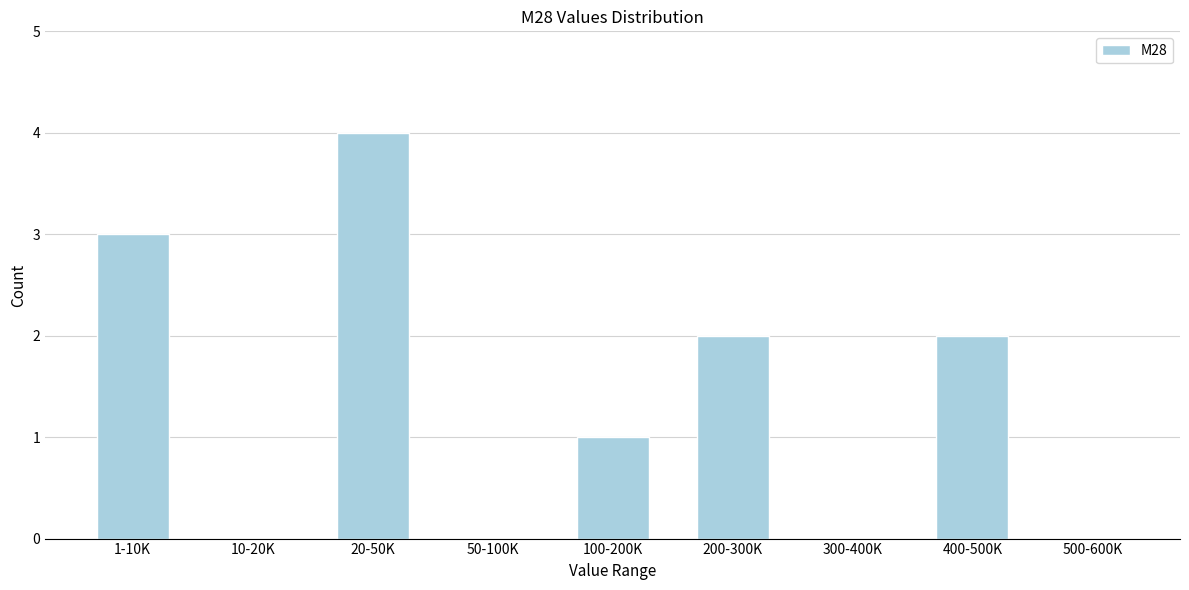

Reading left to right, transcribe all the data shown in this chart.

1-10K=3	10-20K=0	20-50K=4	50-100K=0	100-200K=1	200-300K=2	300-400K=0	400-500K=2	500-600K=0